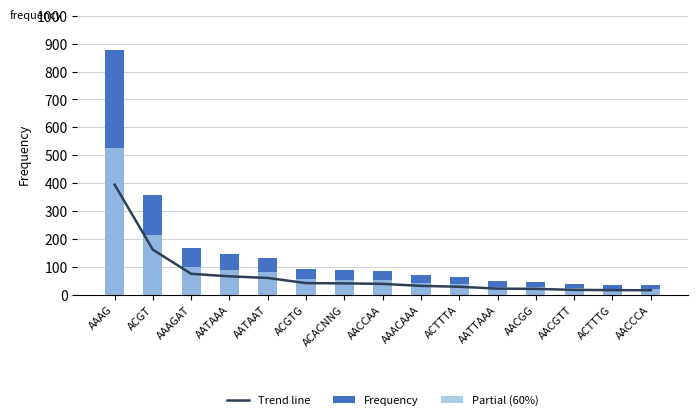

How many categories are shown in the chart?

15